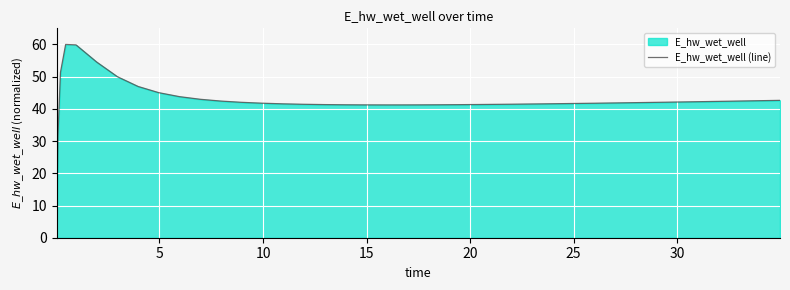

What is the greatest value displayed?

60.0